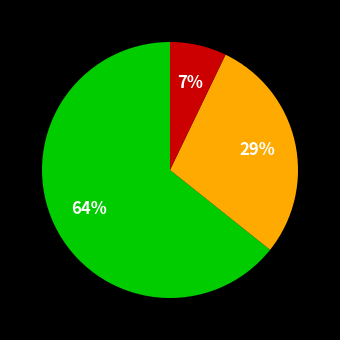

Count the number of slices in the pie.

3